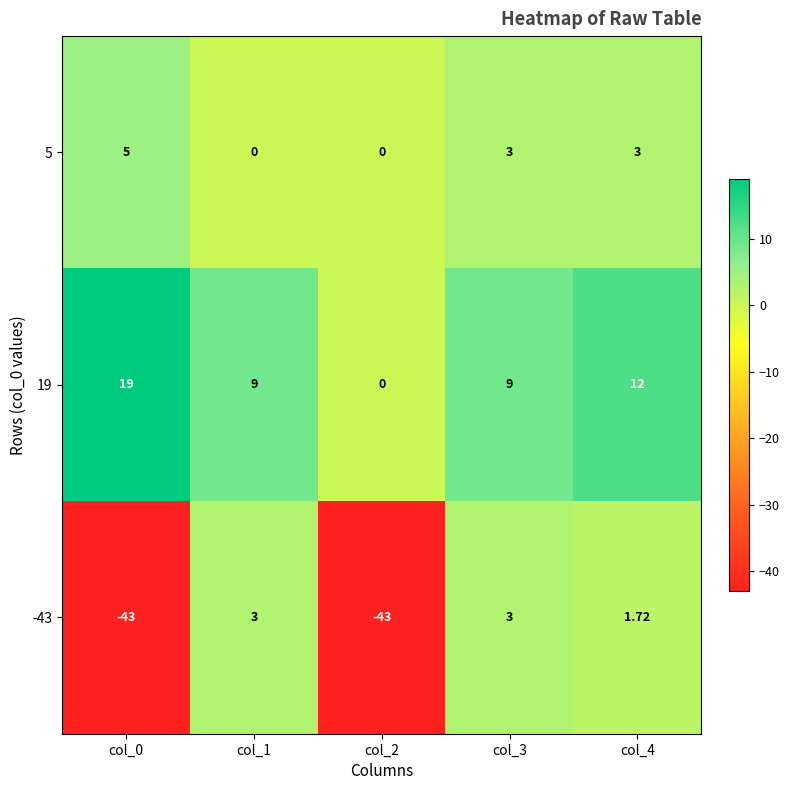

How many series are shown in this chart?

3